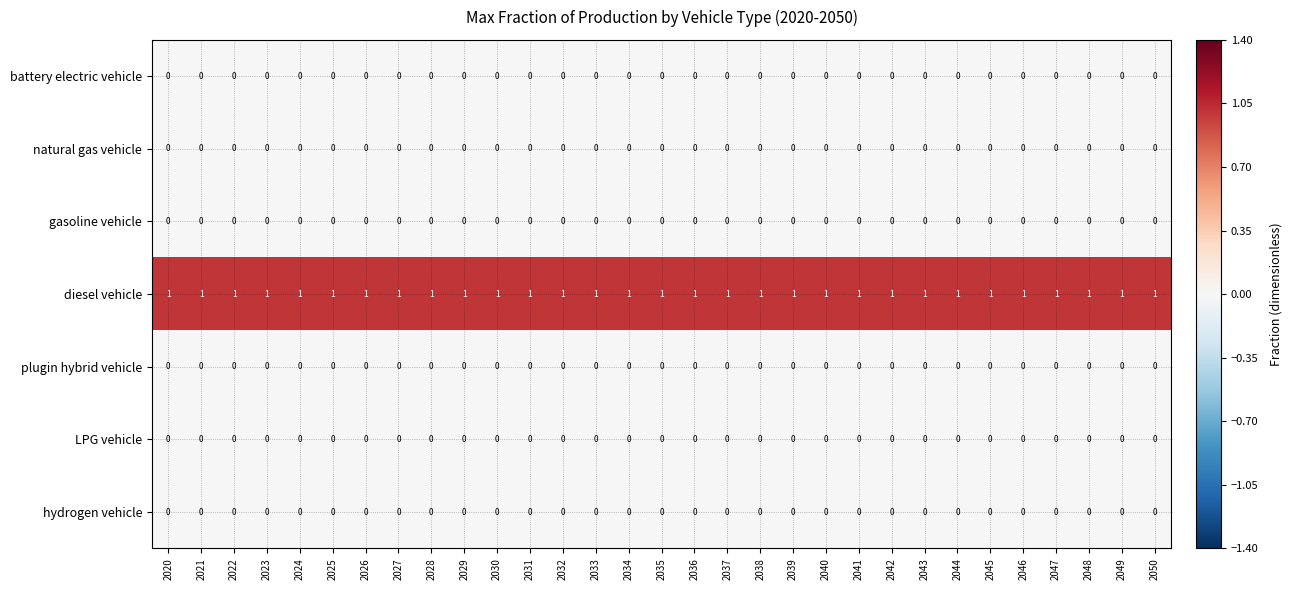

Which series has the largest total across all categories?

diesel vehicle